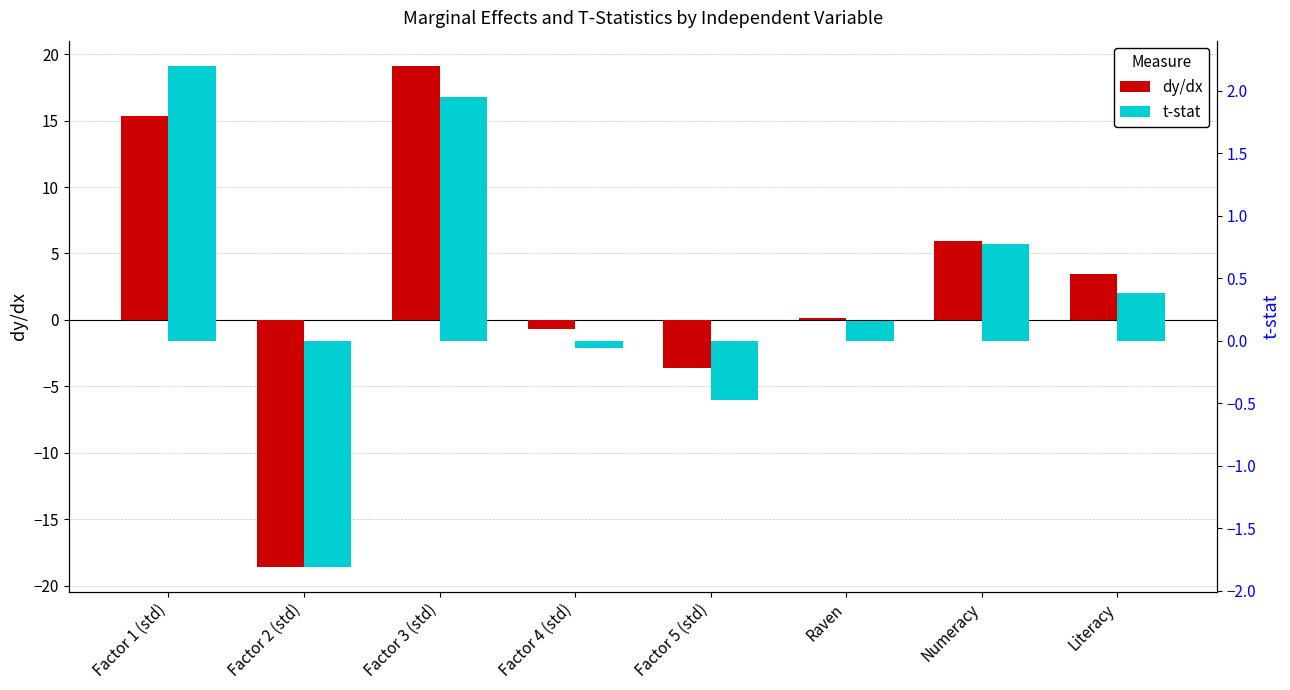

True or false: dy/dx has a value of 1.9 at Numeracy.

False